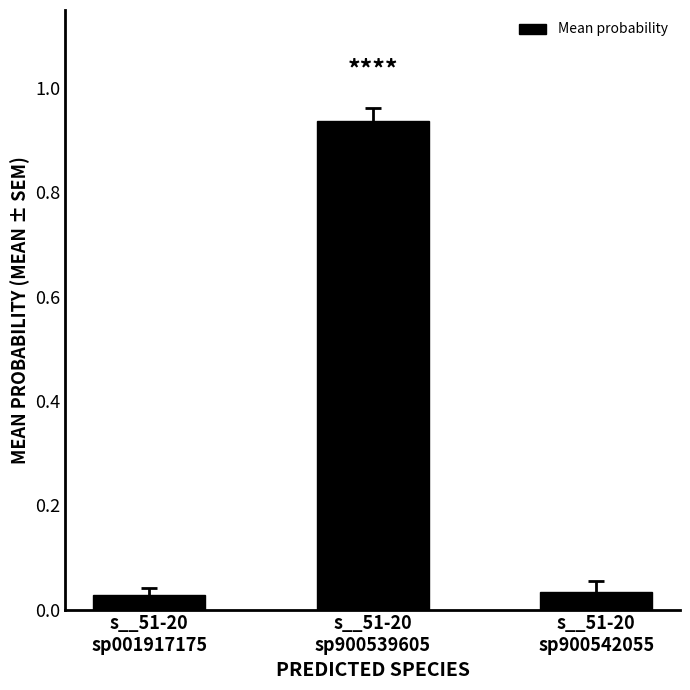

What is the sum of all values?

1.0